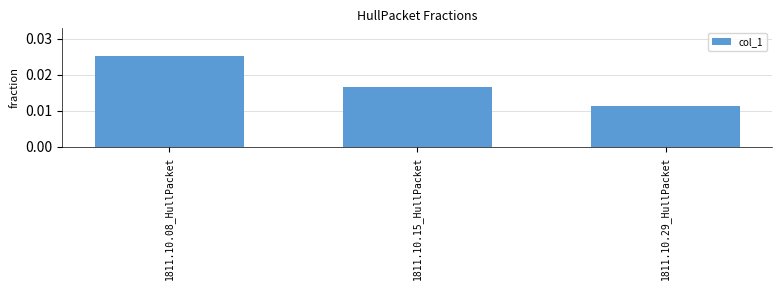

At which label is the value closest to 0?

1811.10.29_HullPacket